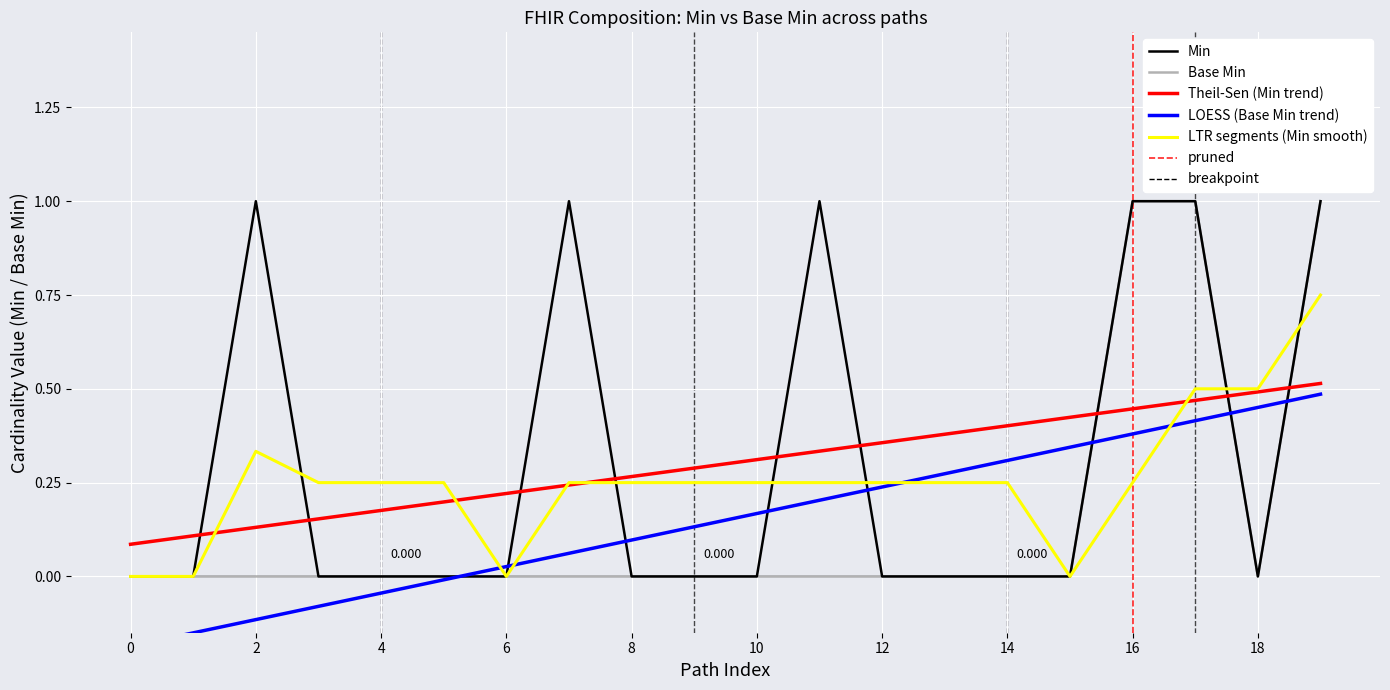

Is it true that Min equals 0 at 8?

True